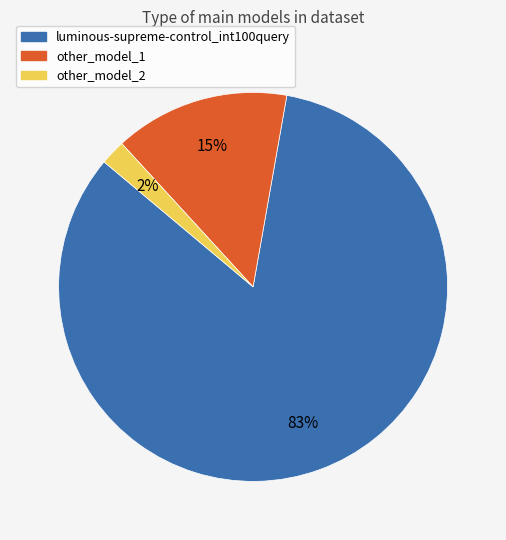

How many slices are in this pie chart?

3